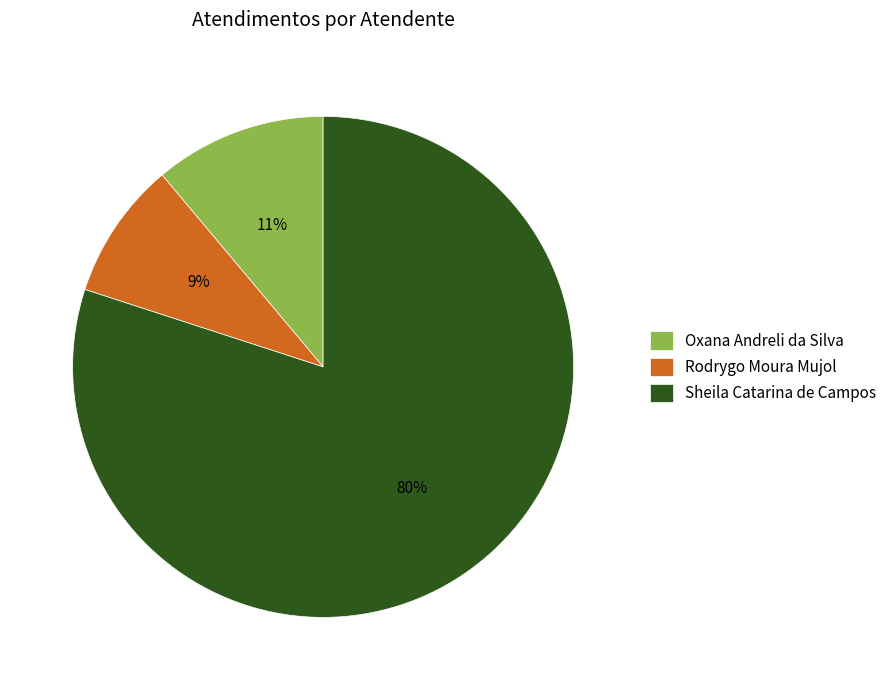

Is Sheila Catarina de Campos the majority of the pie?

Yes